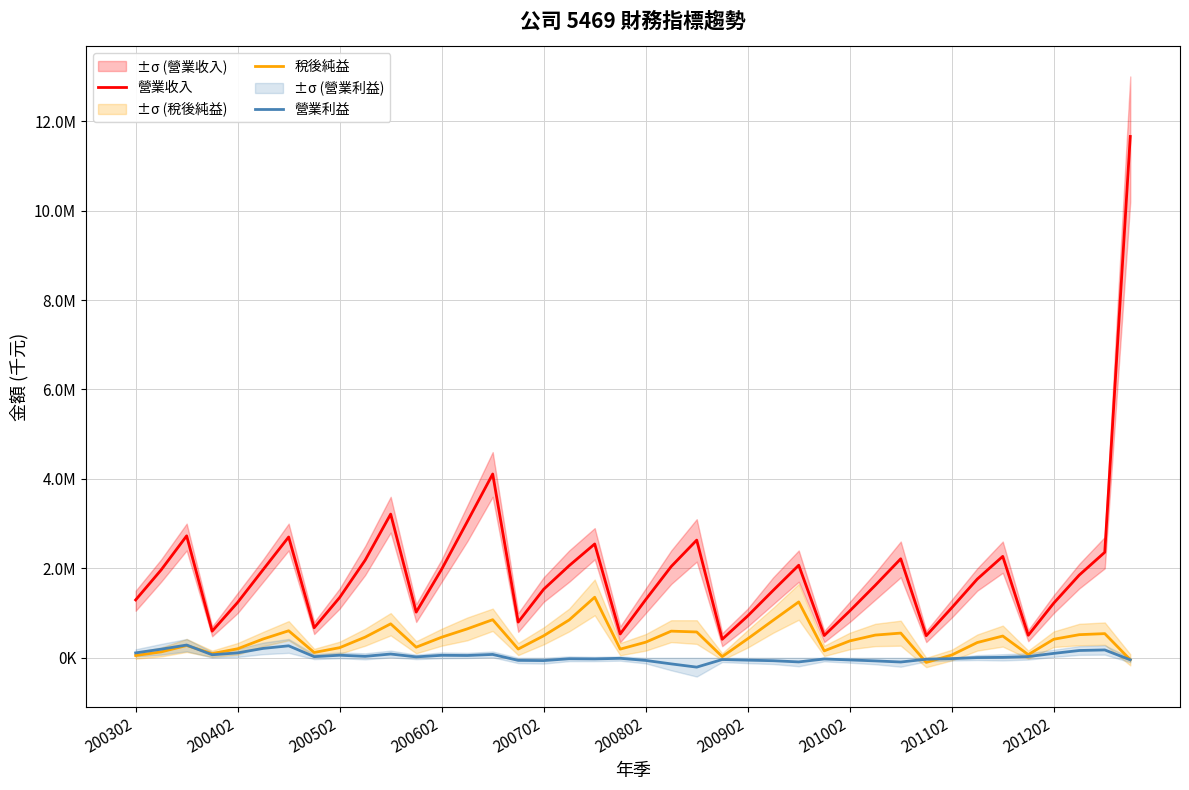

What is the spread (max minus min) of values at 39?

11704089